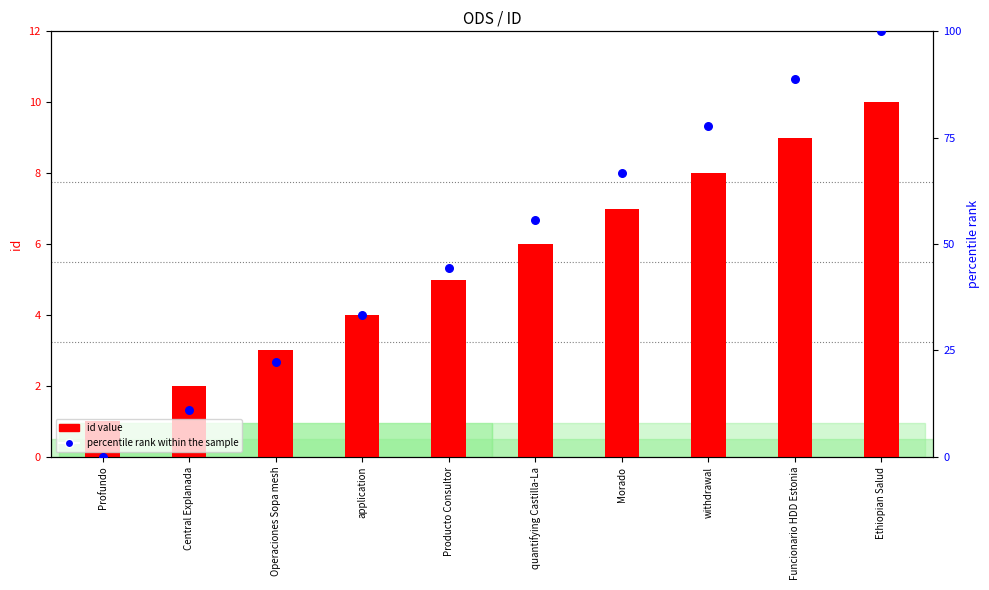

What is the total value across all series at Ethiopian Salud?

110.0